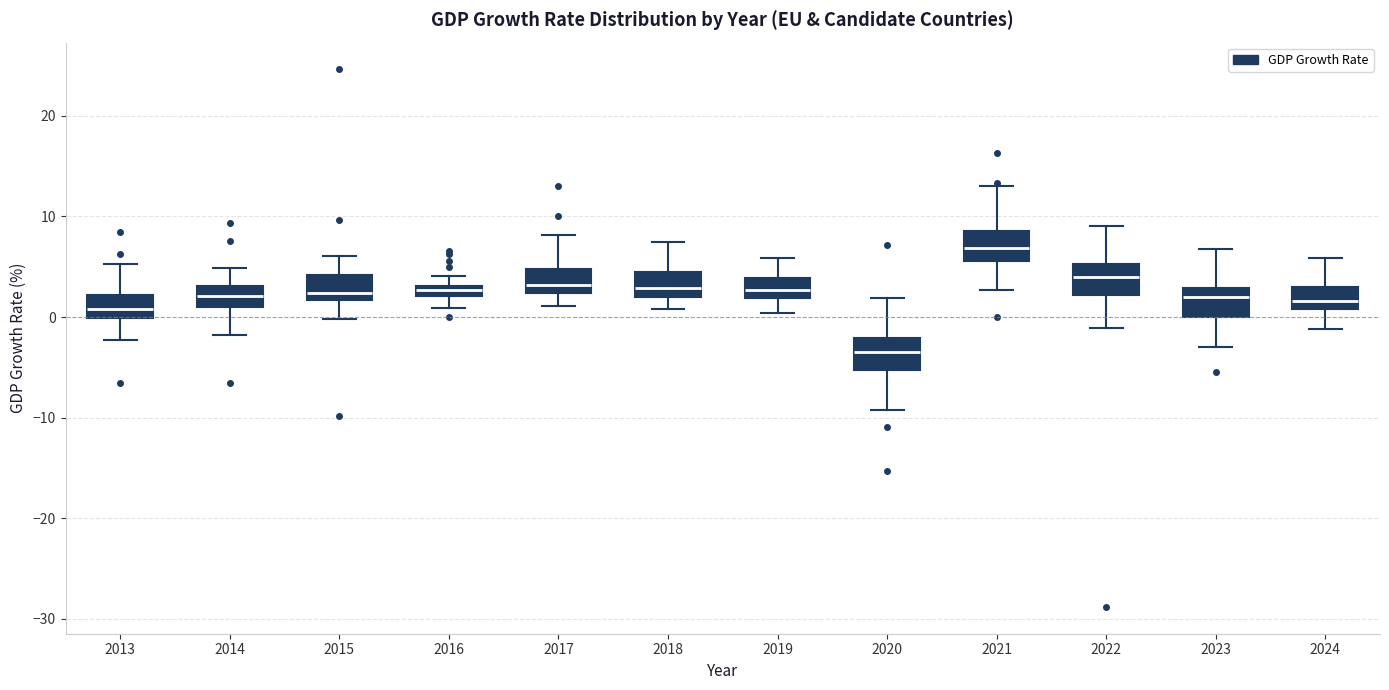

Where is the lower edge of the box at x = 2016 on the y-axis? The values are not printed on the chart, so give them approximately, as read against the axis.

2